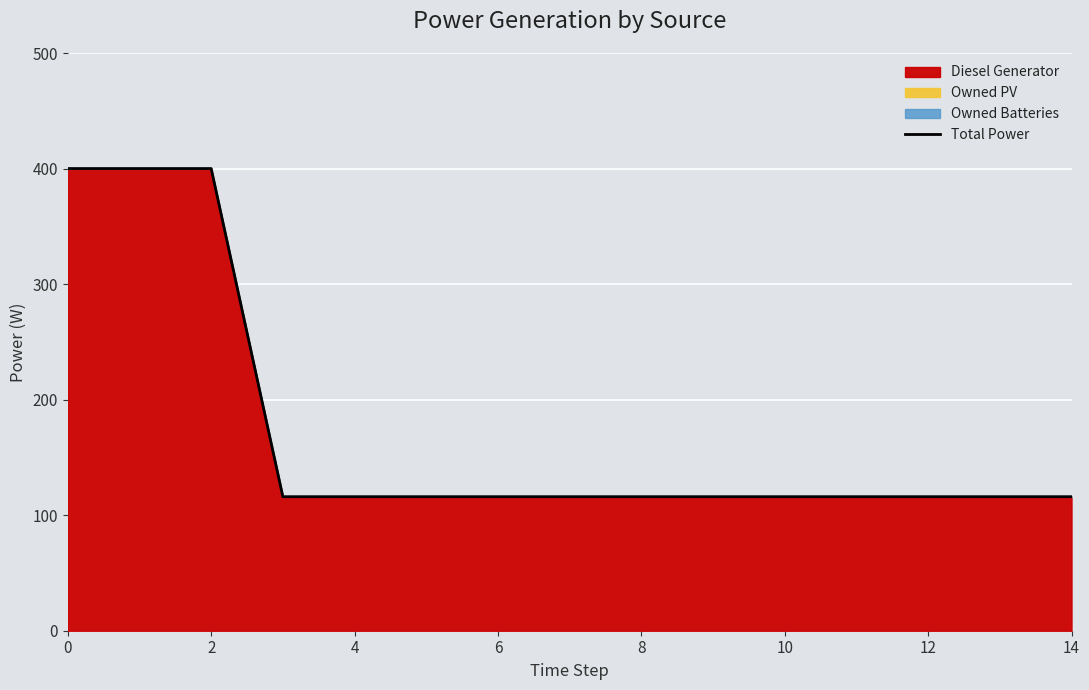

Is it true that the value at 4 is 116?

True